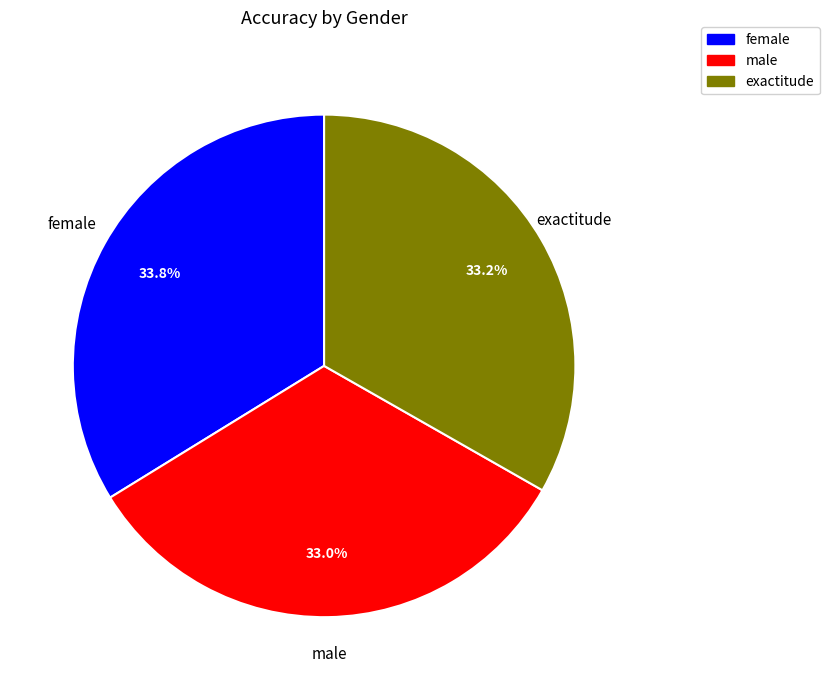

Does female account for over 50% of the chart?

No